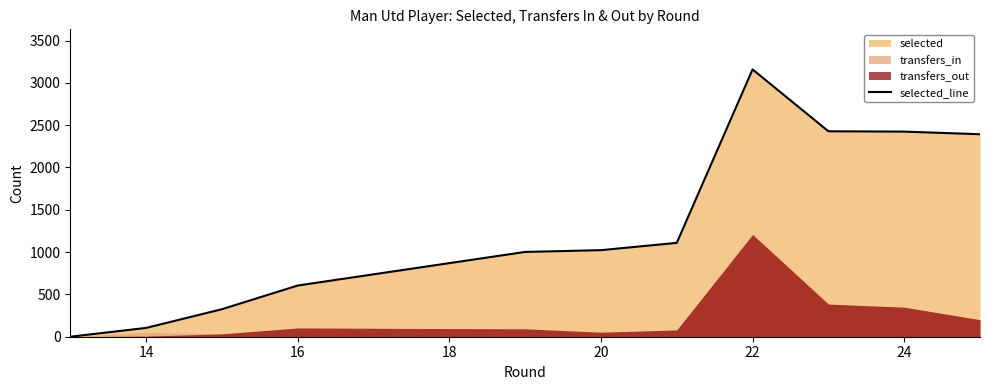

Reading left to right, list all the values displayed in this chart.

0	104	325	605	1002	1023	1109	3159	3159	2428	2424	2393	2393